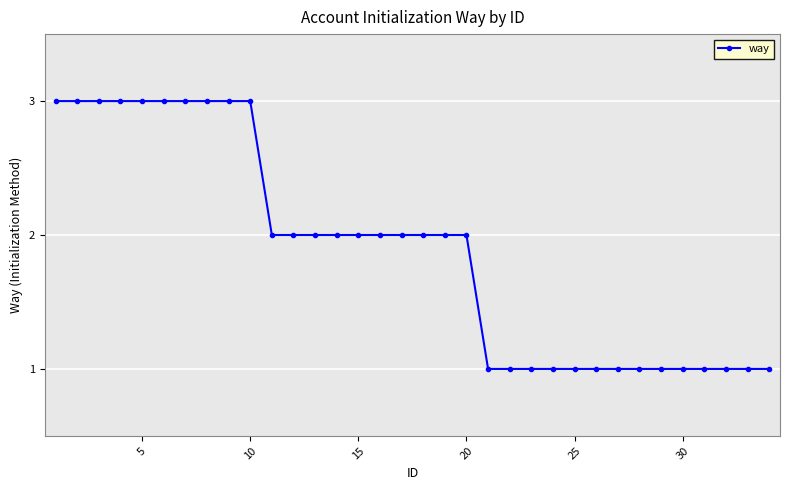

What is the value of the 17th point from the left?

2